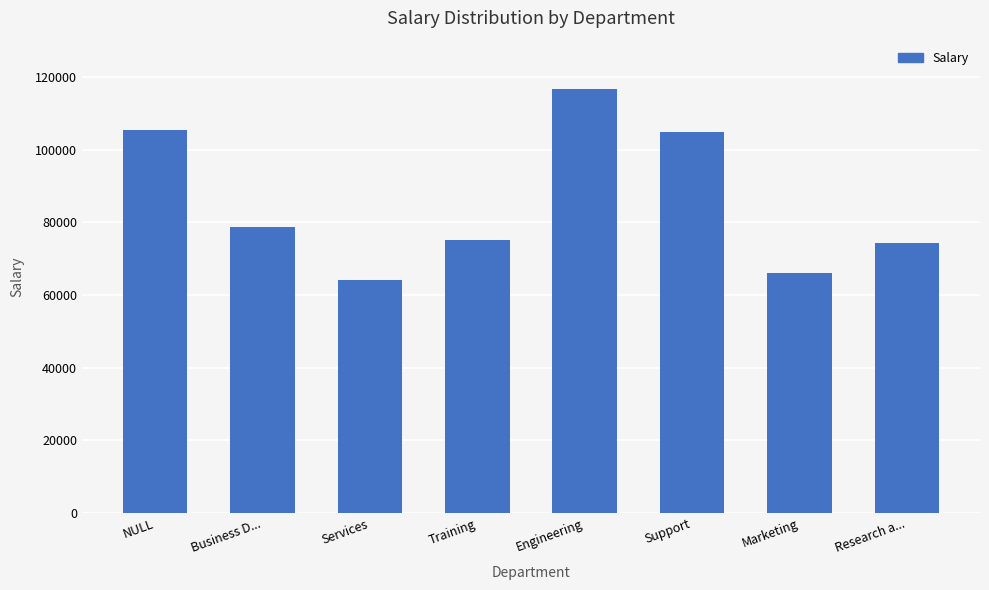

At which category does the chart reach its peak across all series?

Engineering